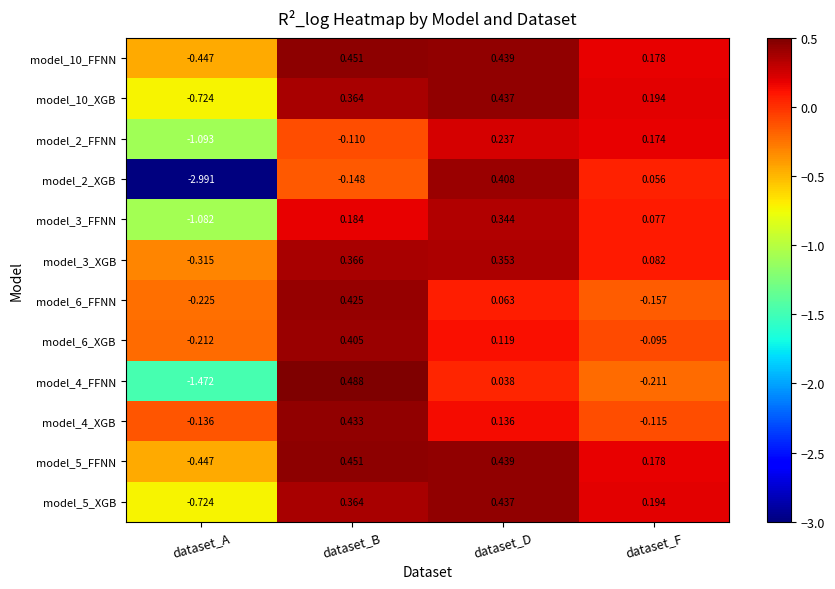

How many negative values does the model_10_FFNN series have?

1